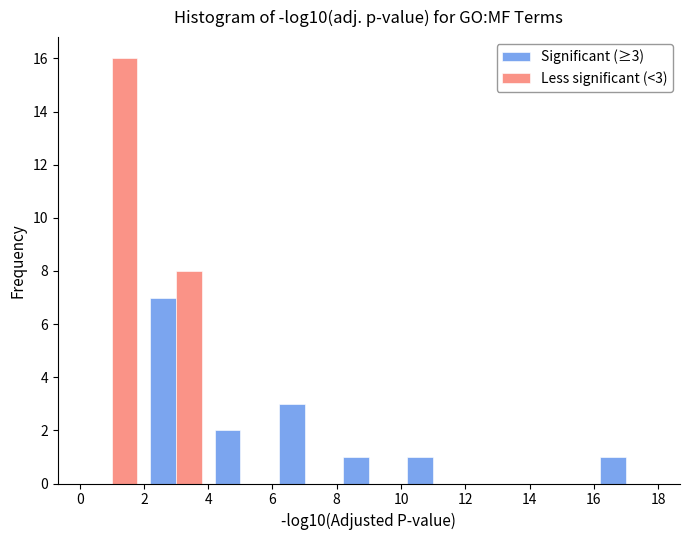

In the Less significant (<3) series, which range on the x-axis has the tallest bar?

0 to 2